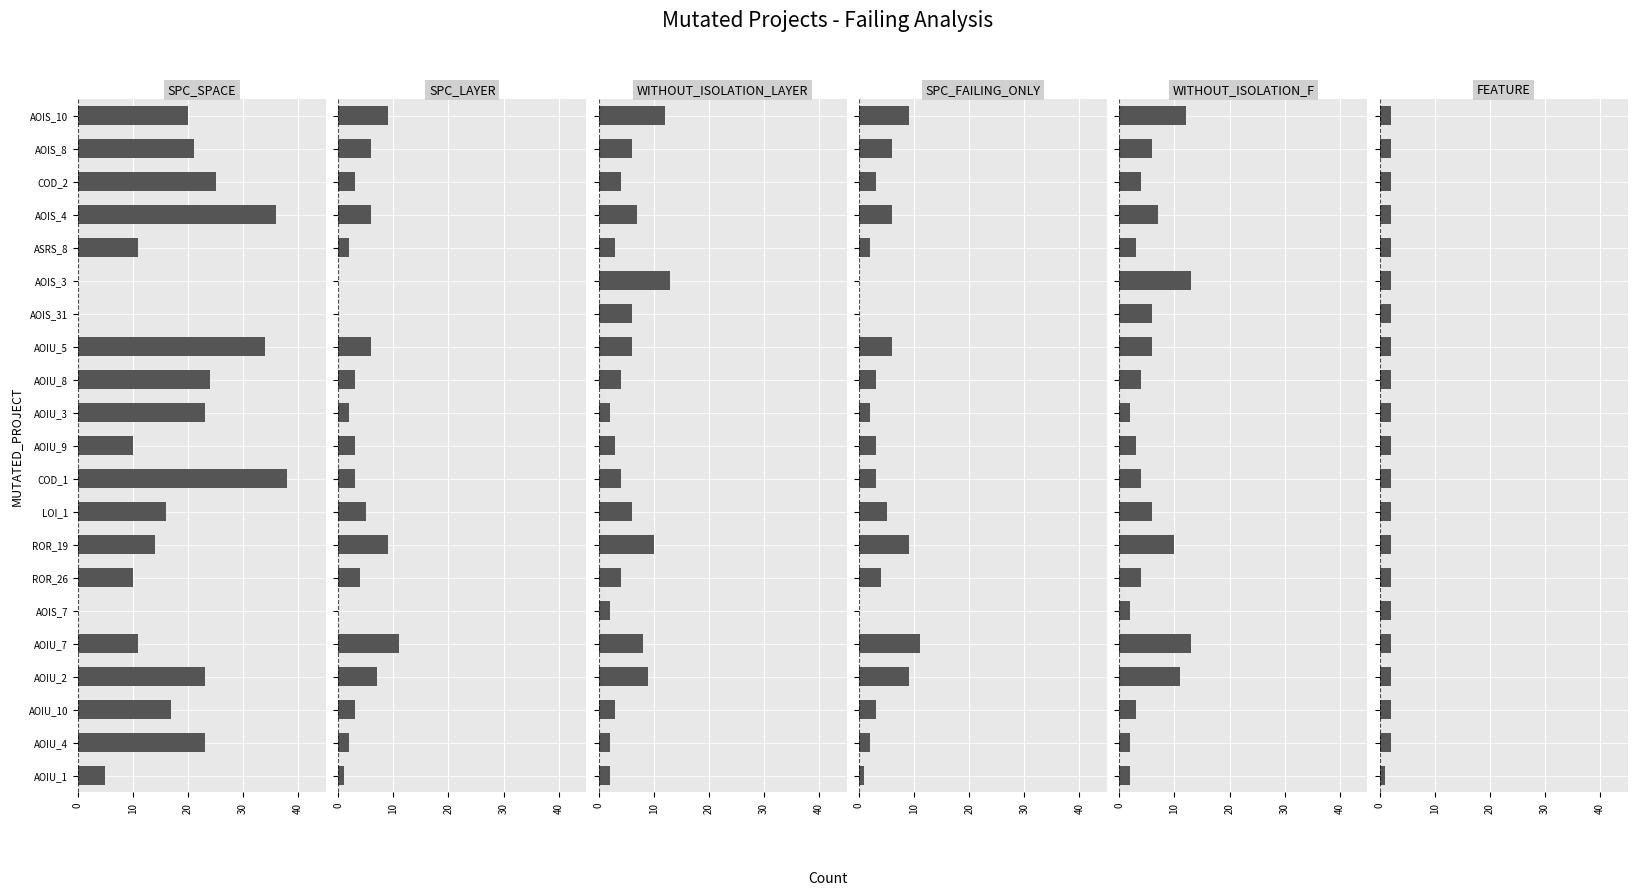

What is the sum of all WITHOUT_ISOLATION_LAYER values?

116